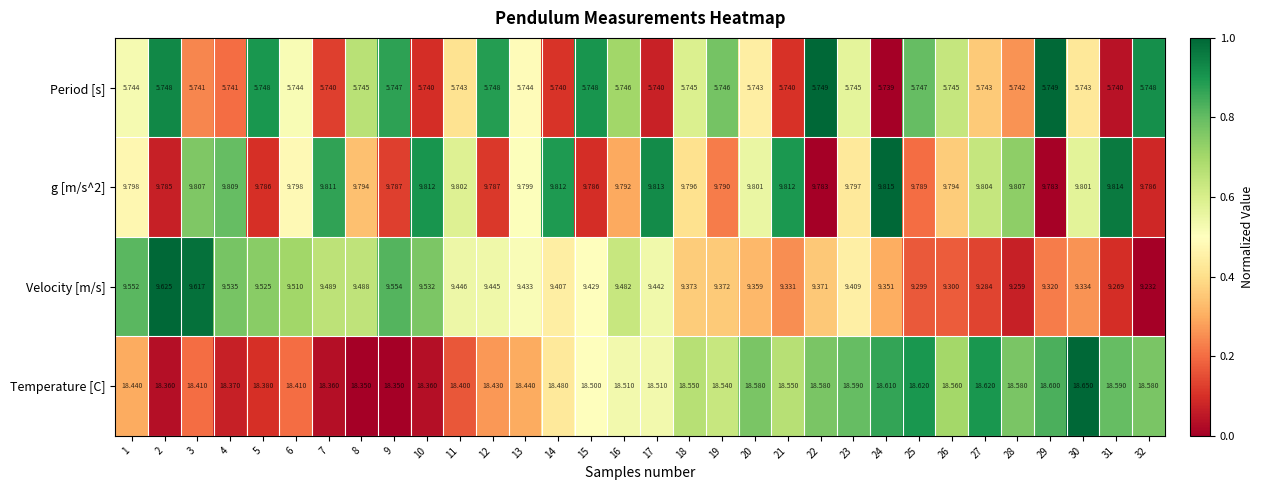

How many distinct data groups are displayed?

4